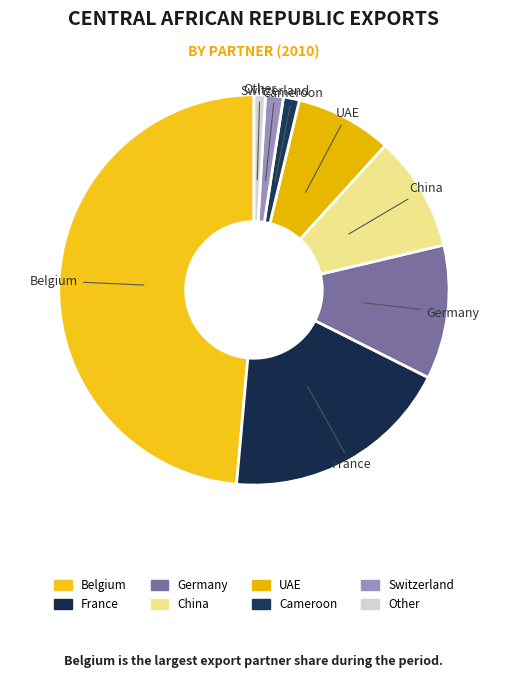

Between Belgium and China, which is larger?

Belgium